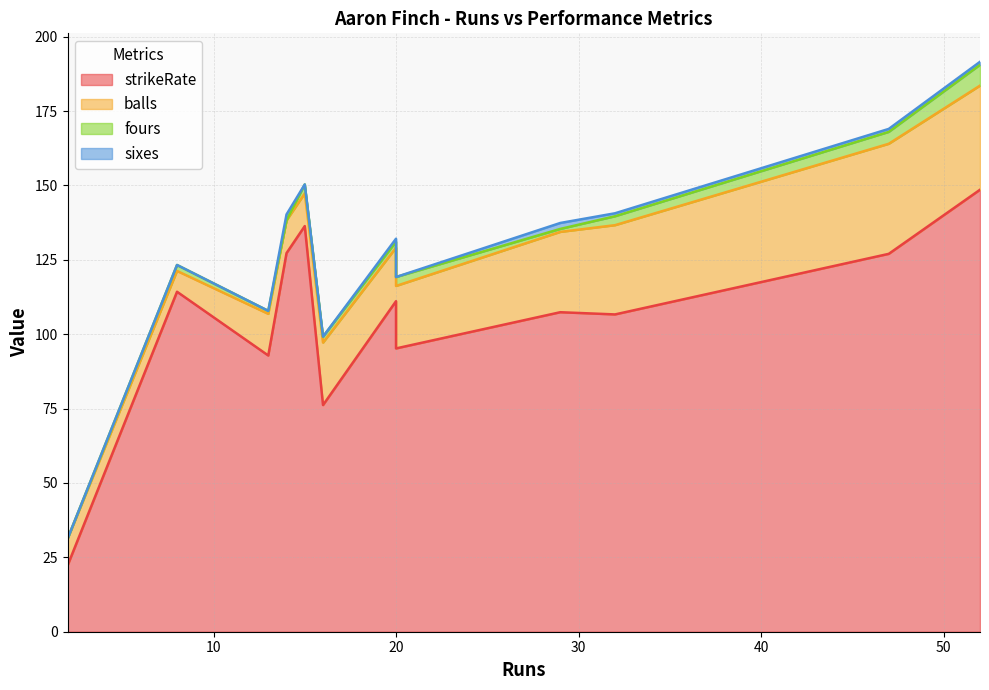

What is the difference between the maximum and minimum values in the strikeRate series?

126.3